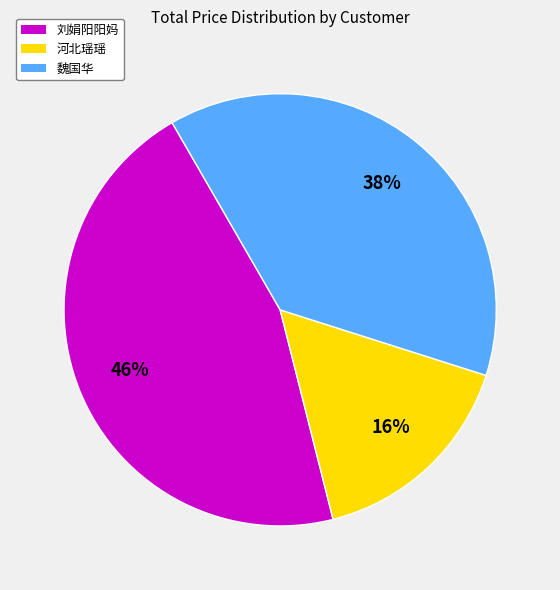

Is it true that 魏国华 is 38% of the pie?

True